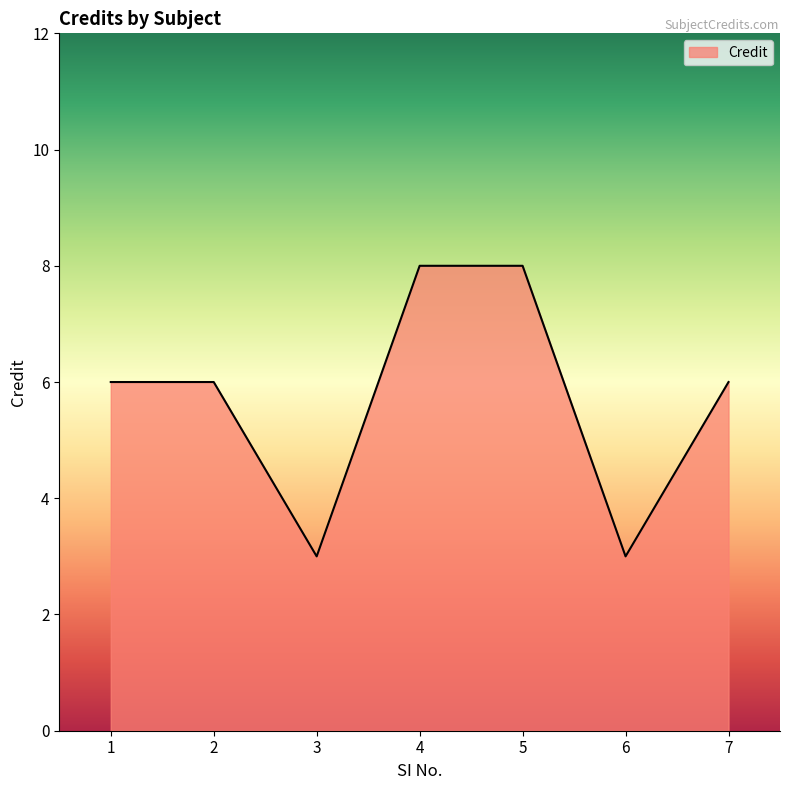

Reading left to right, what are all the values shown in this chart?

6	6	3	8	8	3	6